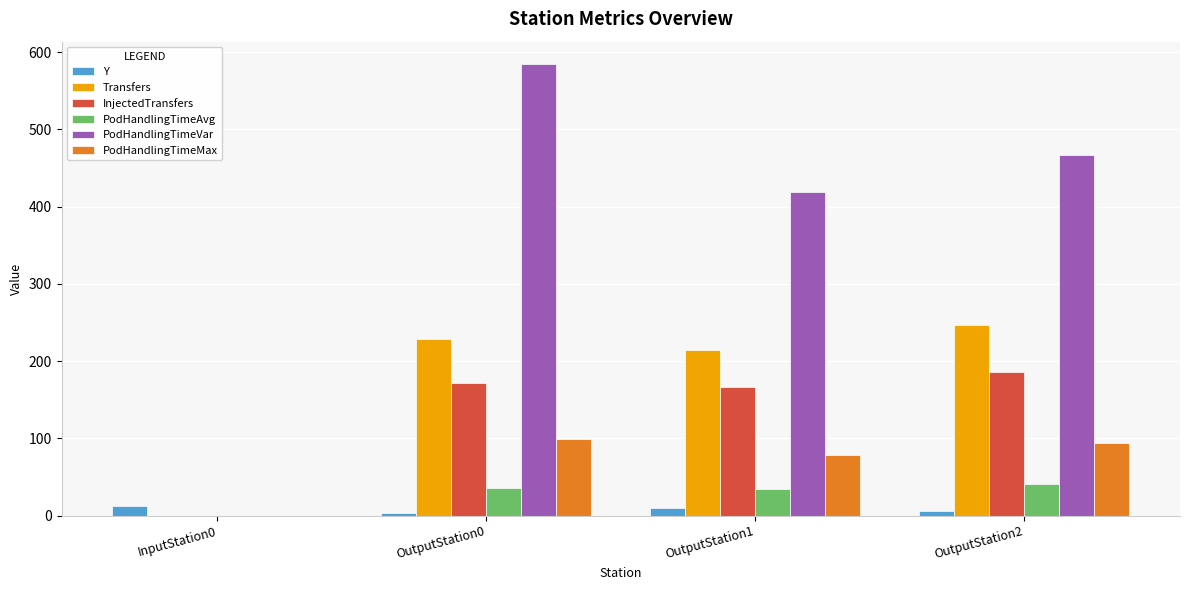

What is the sum of all Transfers values?

690.0